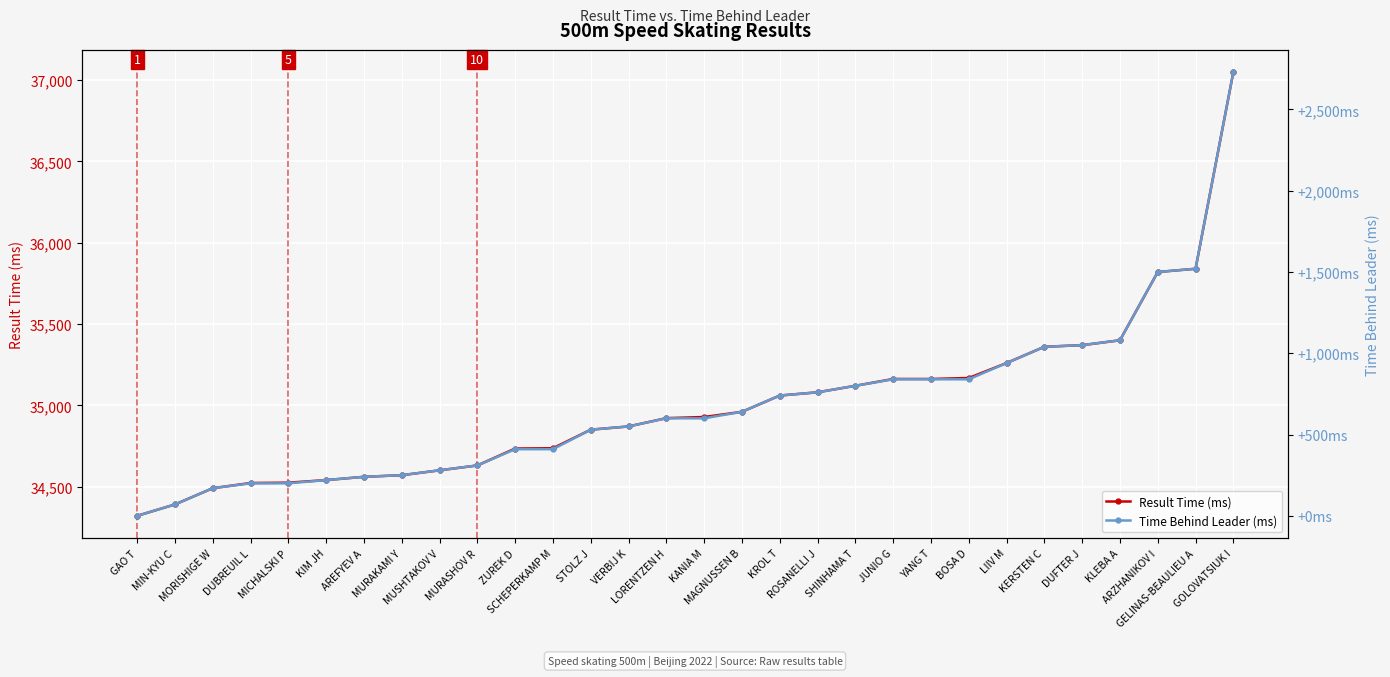

At how many categories does at least one series exceed 15009?

30